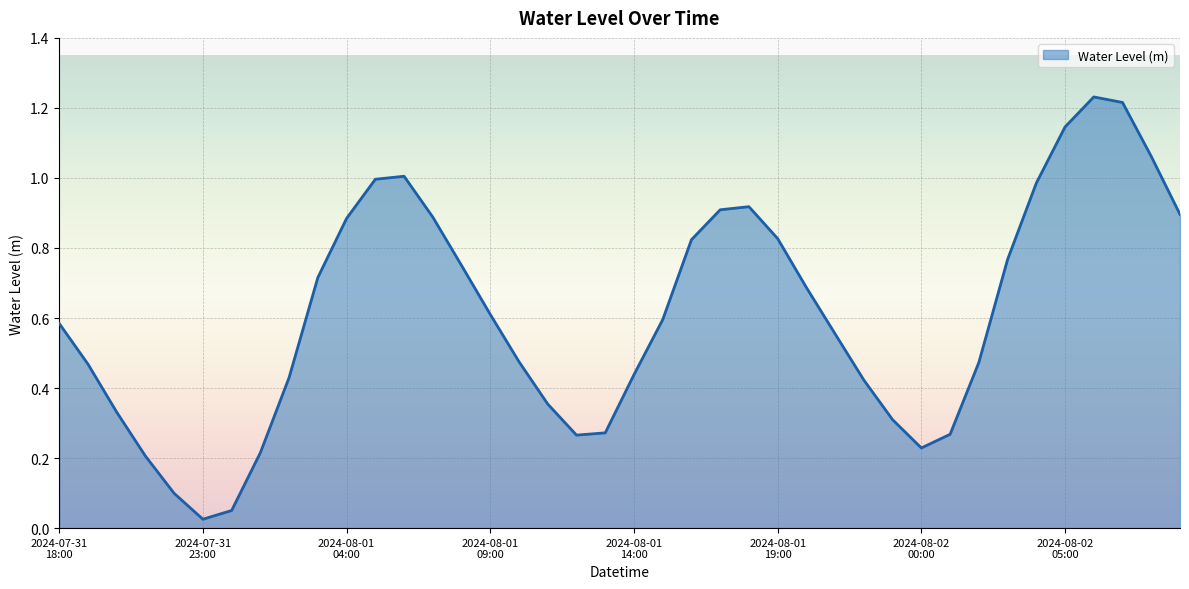

Is this an area chart (filled region under the line)?

Yes